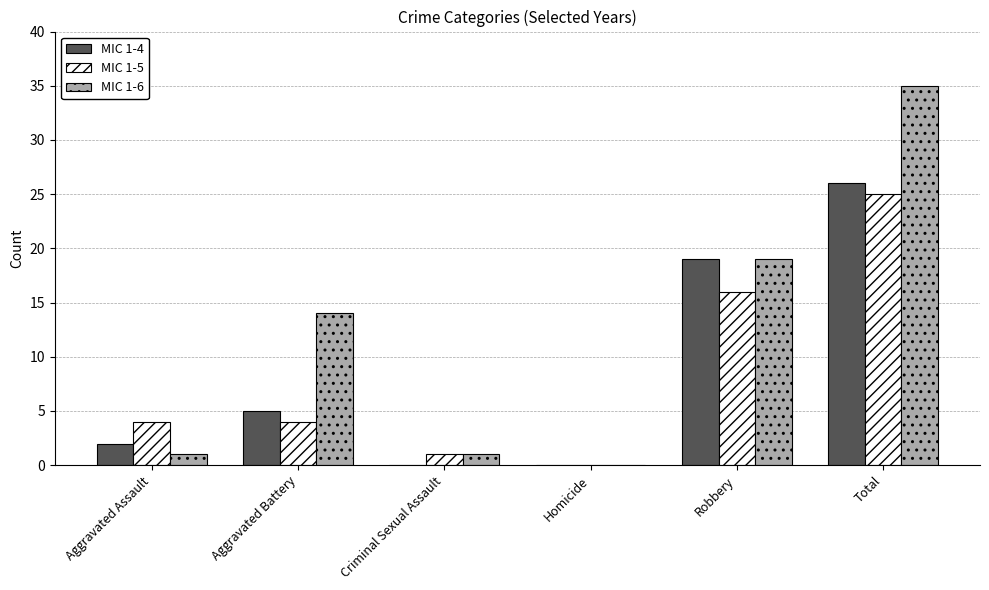

Reading left to right, transcribe all the data shown in this chart.

MIC 1-4: Aggravated Assault=2	Aggravated Battery=5	Criminal Sexual Assault=0	Homicide=0	Robbery=19	Total=26
MIC 1-5: Aggravated Assault=4	Aggravated Battery=4	Criminal Sexual Assault=1	Homicide=0	Robbery=16	Total=25
MIC 1-6: Aggravated Assault=1	Aggravated Battery=14	Criminal Sexual Assault=1	Homicide=0	Robbery=19	Total=35